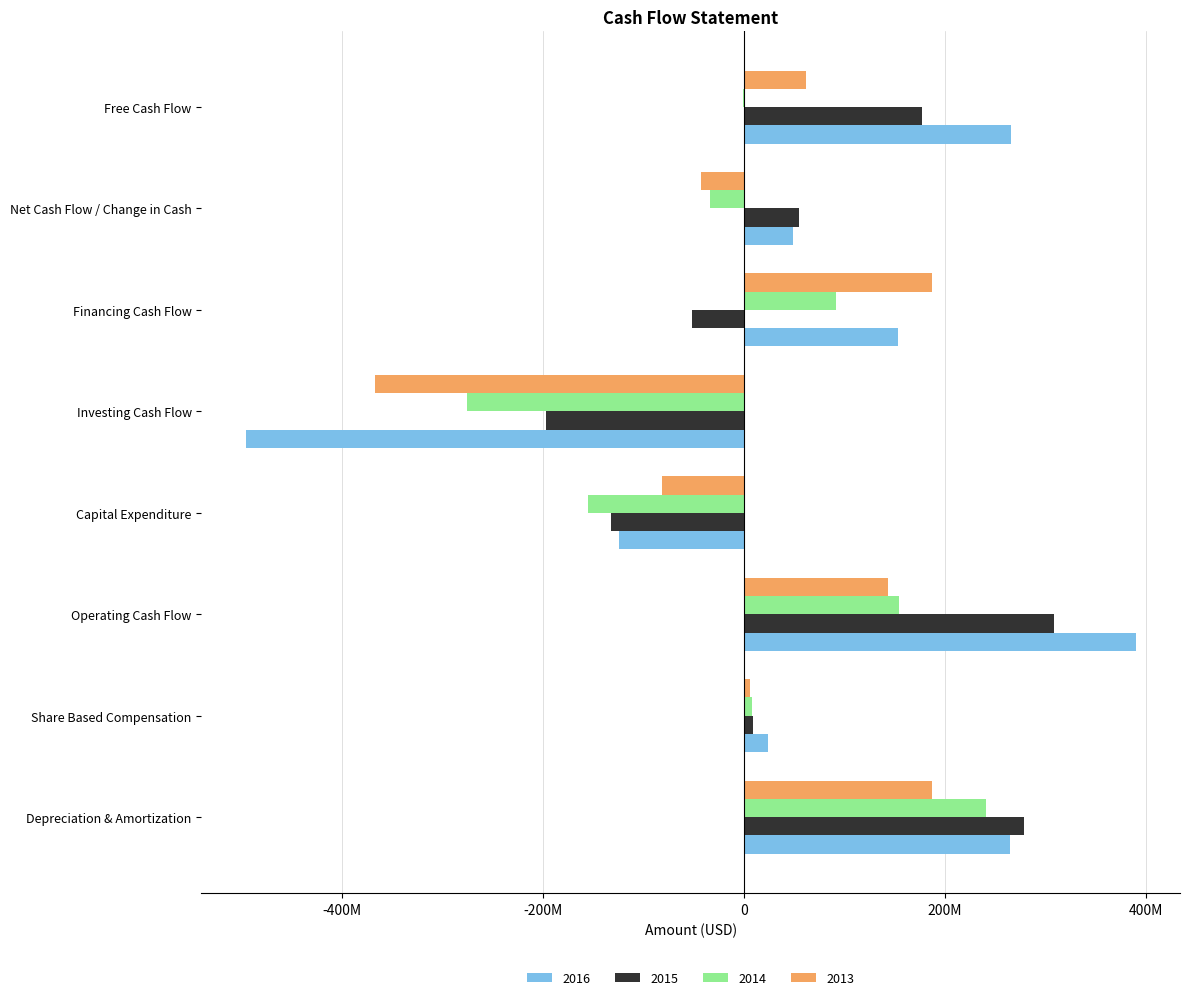

What are all the series names shown in the legend?

2016, 2015, 2014, 2013